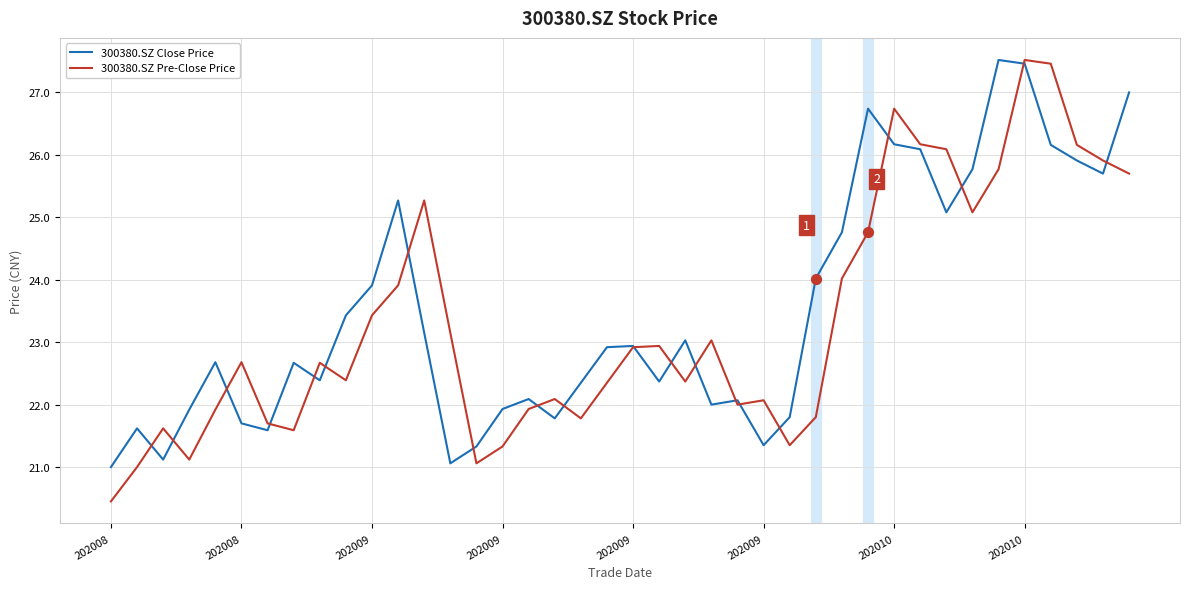

Which series has the largest range (max minus min)?

300380.SZ Pre-Close Price